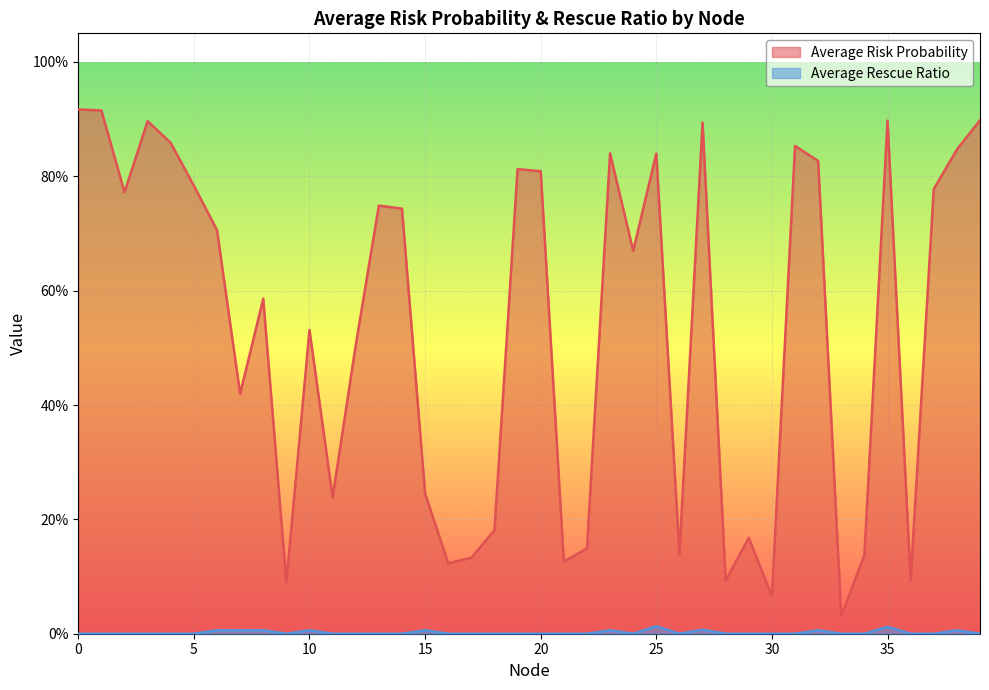

What is the difference between the highest and lowest values at 37?

0.8